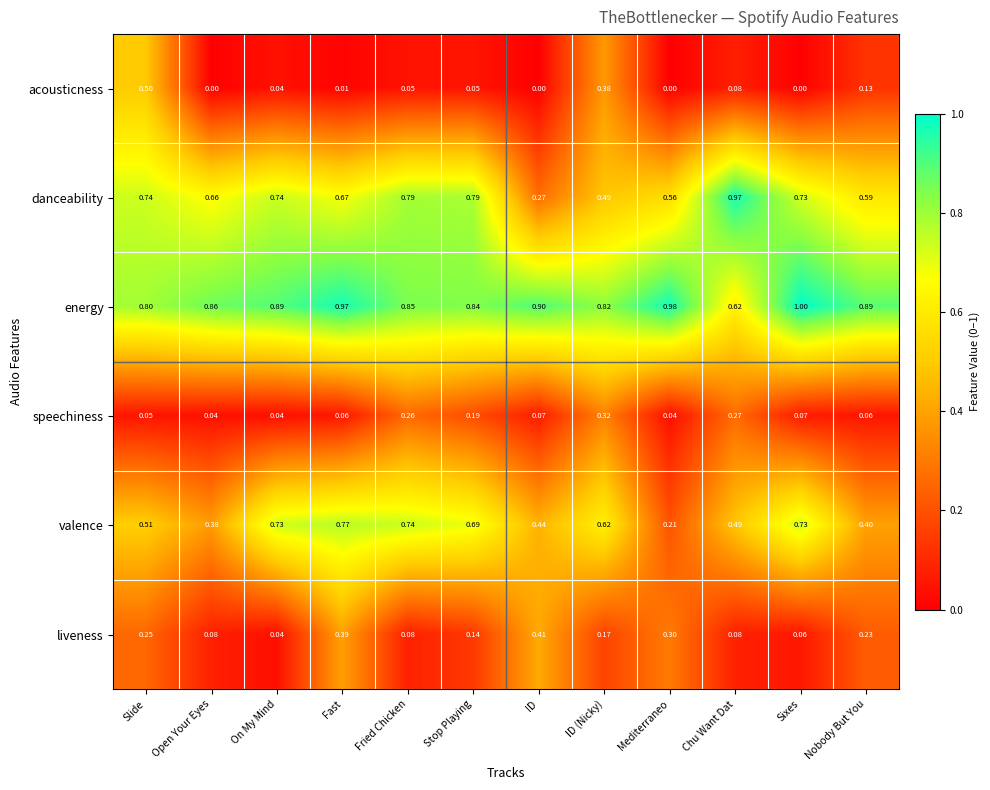

Which series changed the most between Fast and Nobody But You?

valence